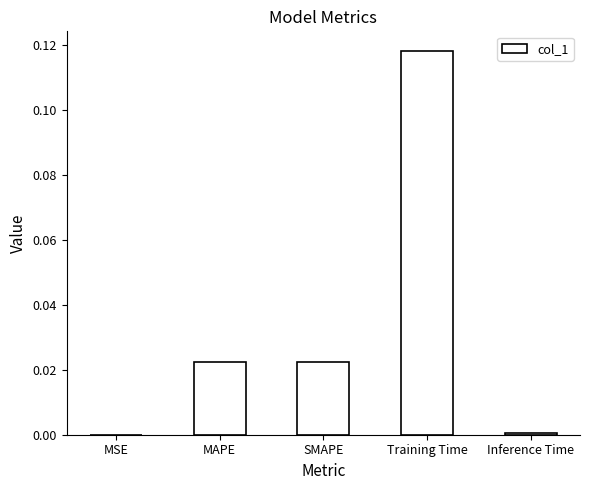

What is the change in value from MAPE to Training Time?

+0.1